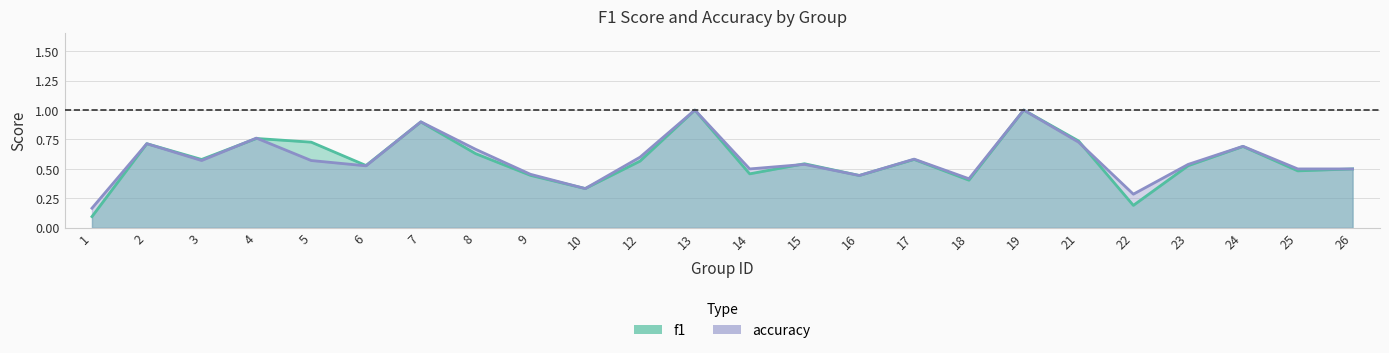

At which category is the sum across all series the highest?

13